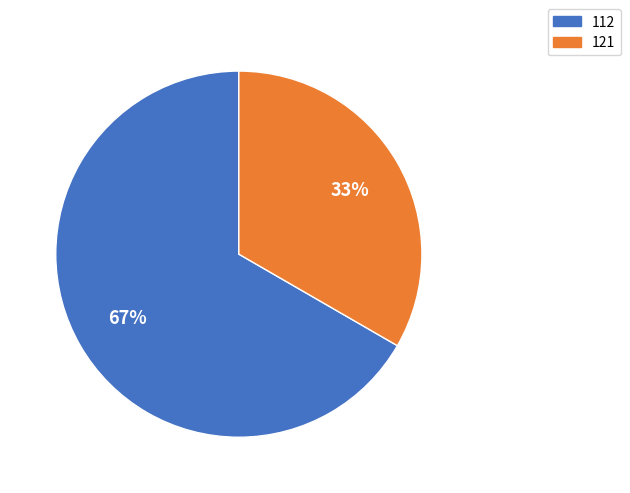

To the nearest percent, what percentage of the pie is 112?

67%